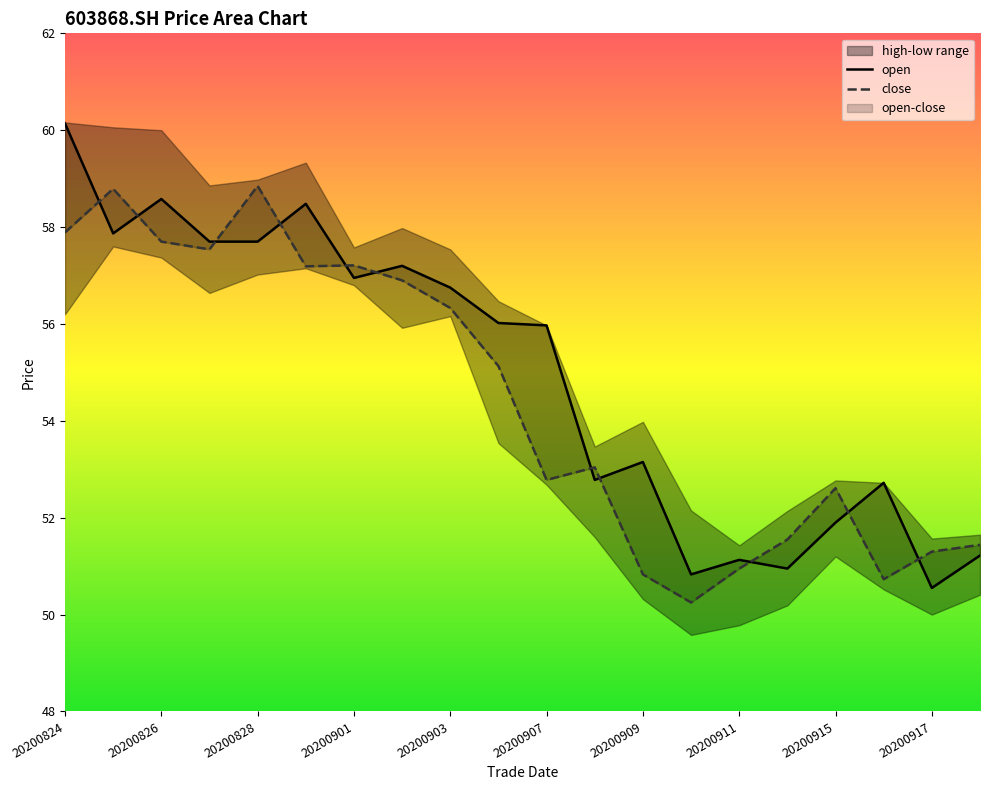

Is the value of low at 20200909 greater than the value of open at 20200908?

No